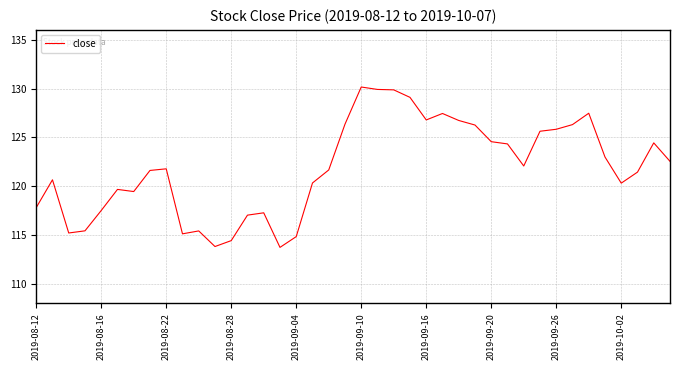

What is the greatest value displayed?

130.2